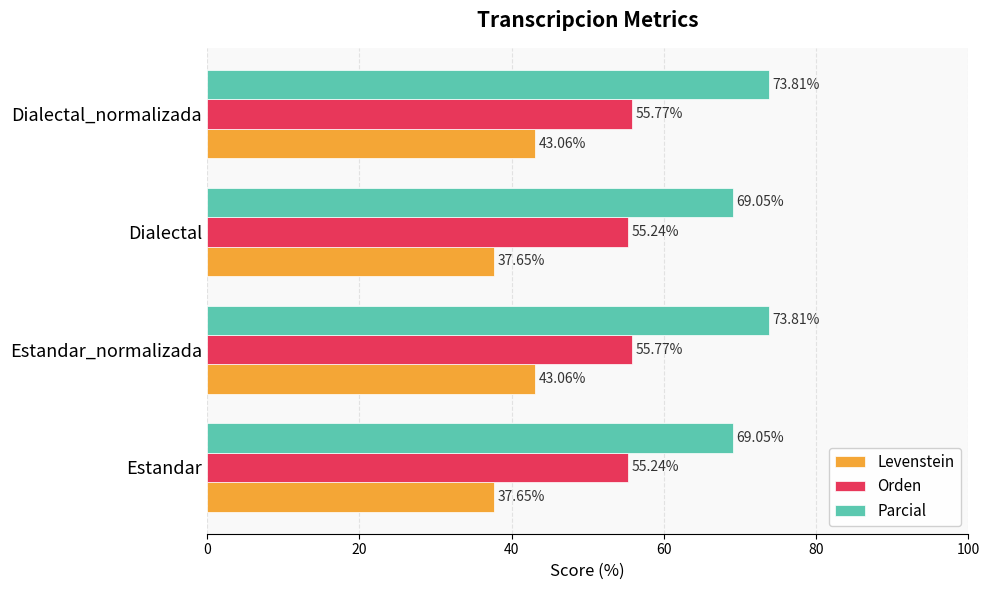

What is the spread (max minus min) of values at Estandar_normalizada?

30.8